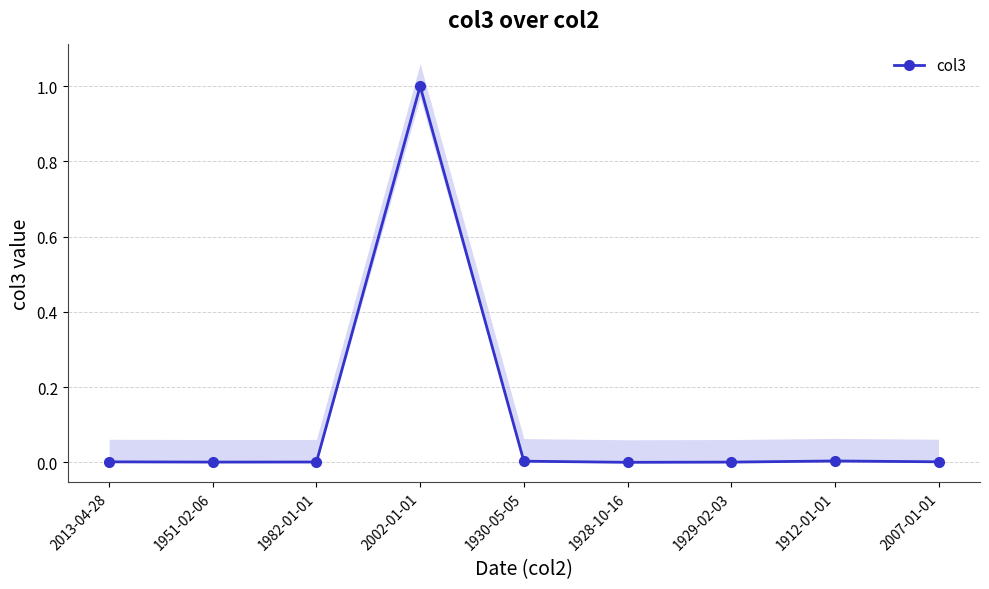

What is the label of the 7th point from the left?

1929-02-03